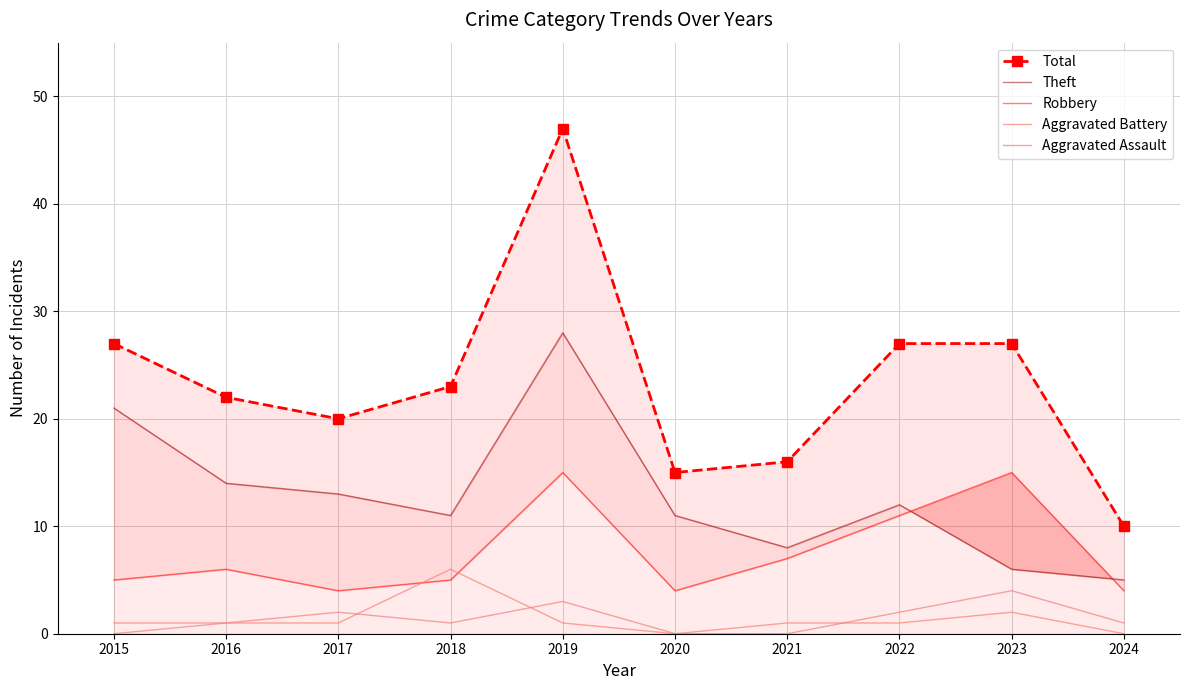

Count the number of data series in this chart.

5